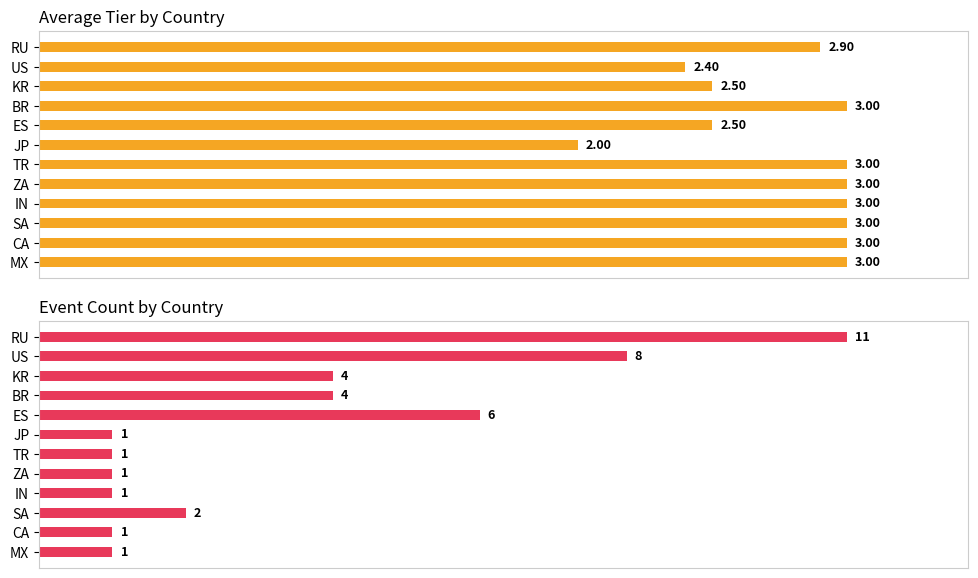

What is the sum of all Event Count (normalized) values?

3.7